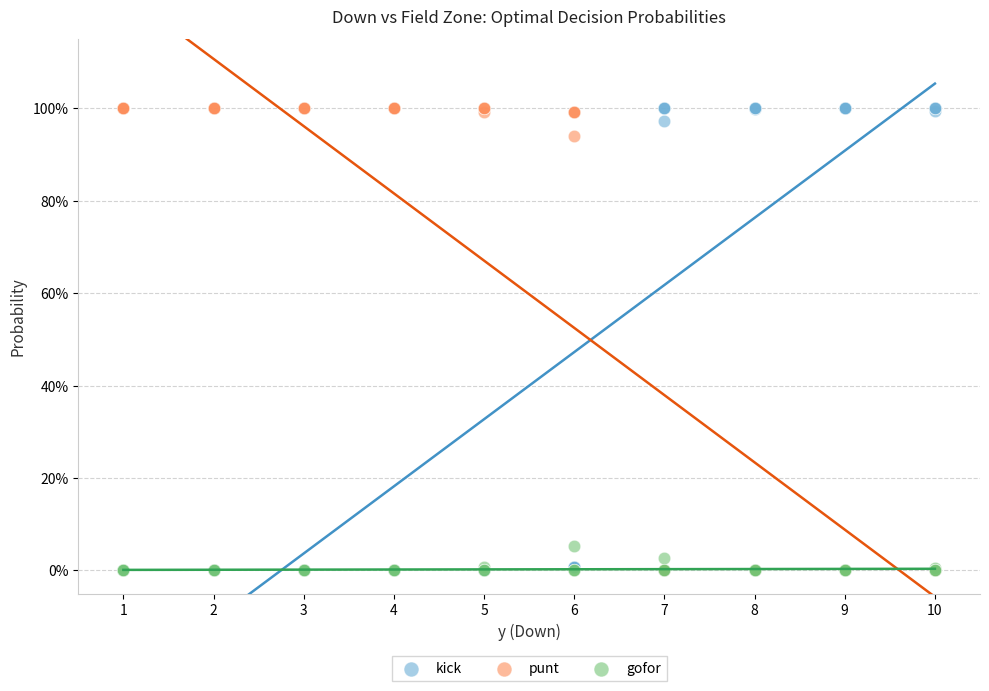

What are all the series names shown in the legend?

kick, punt, gofor